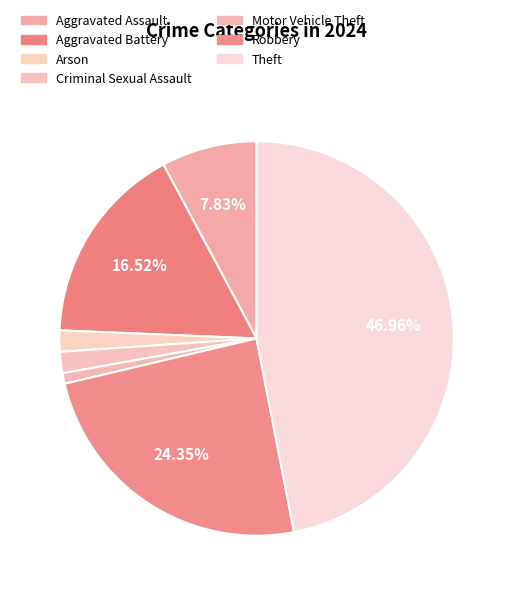

To the nearest percent, what is the difference between the Aggravated Battery and Motor Vehicle Theft slice percentages?

16%